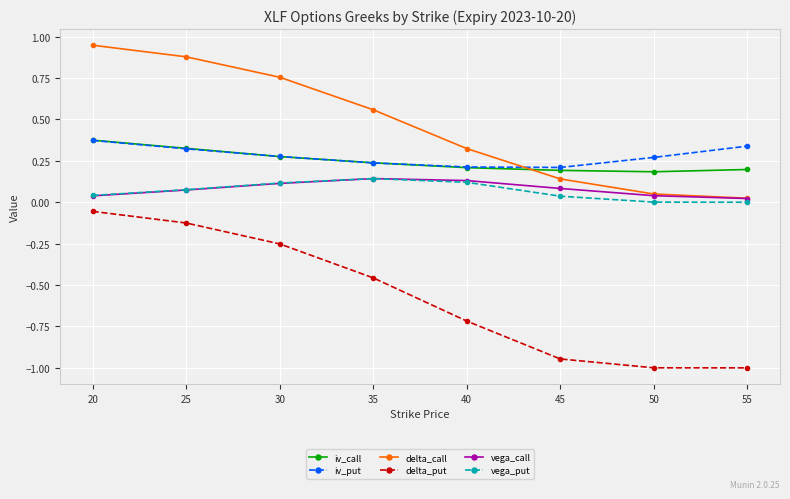

Which label corresponds to the largest value in the chart?

20